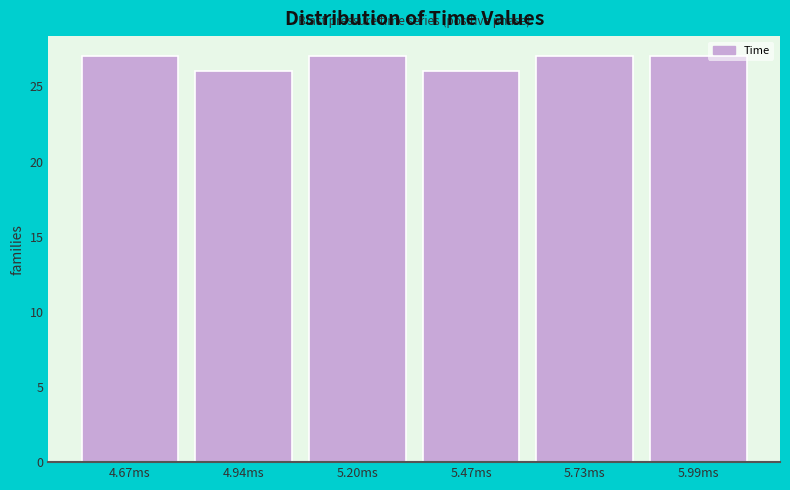

Reading left to right, extract all data points from this chart.

27	26	27	26	27	27